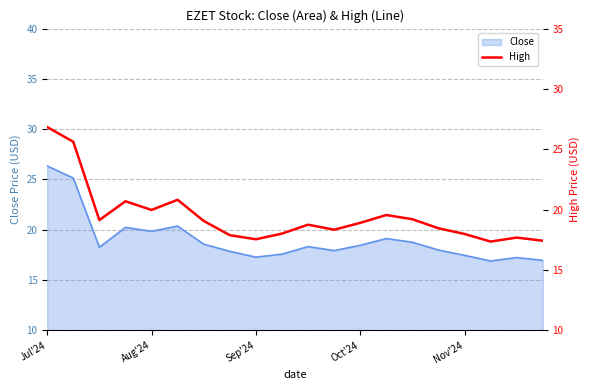

What position from the left is 10?

11